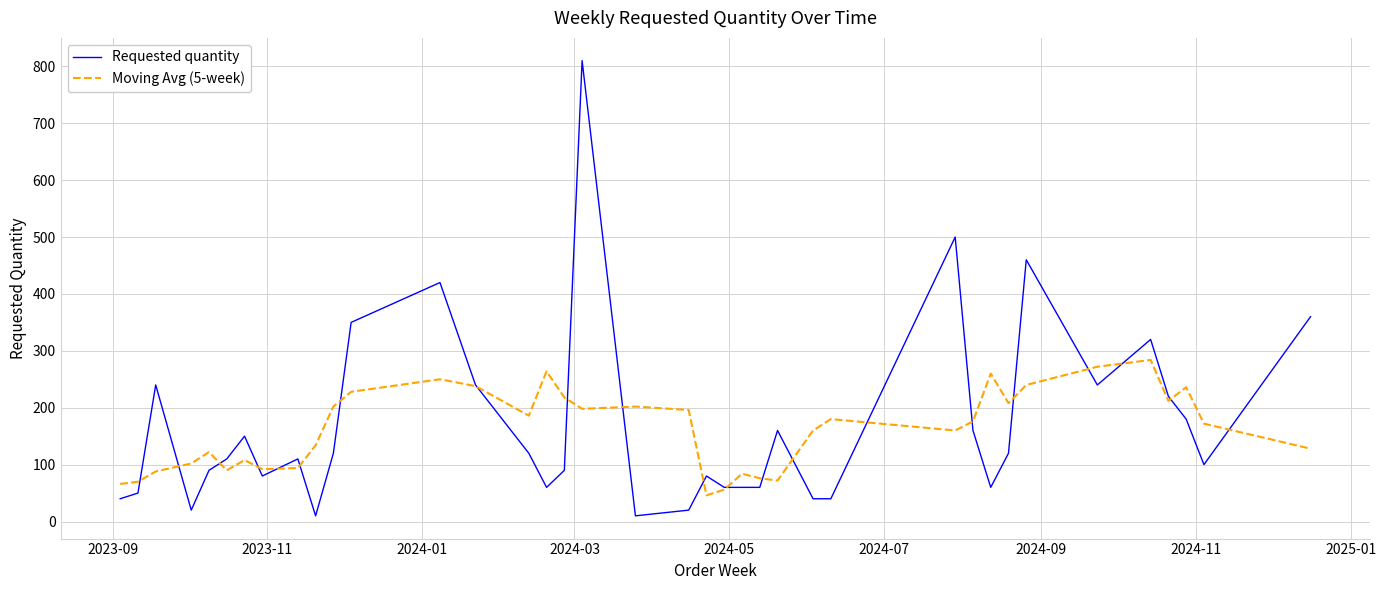

Which series has the largest range (max minus min)?

Requested quantity